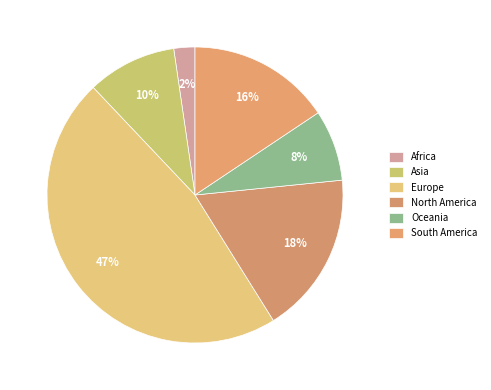

True or false: South America accounts for 16% of the total.

True